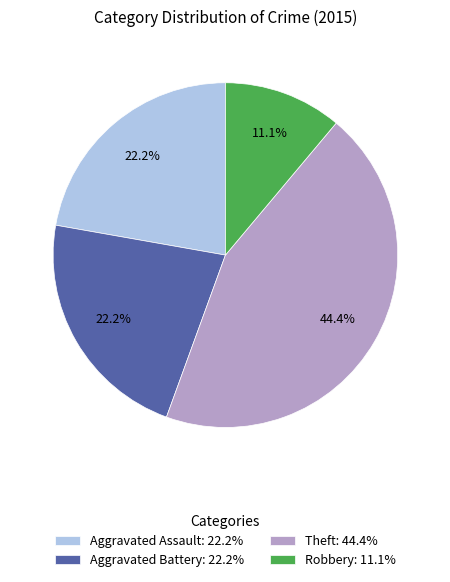

Combined, do Aggravated Assault and Robbery account for over 50%?

No